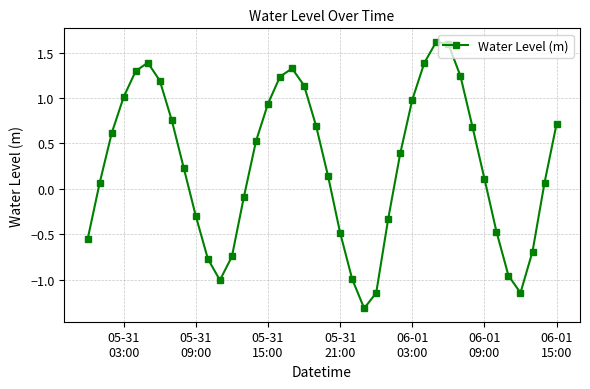

How many data points are less than 0?

15